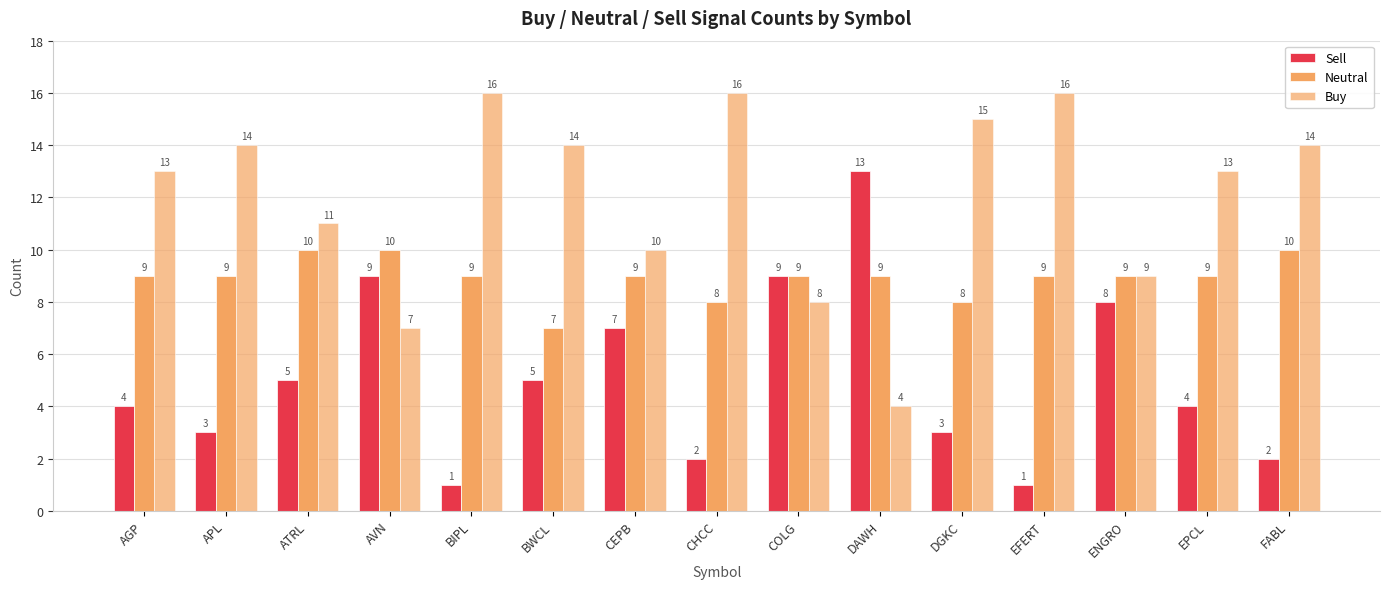

What is the average value of the Sell series?

5